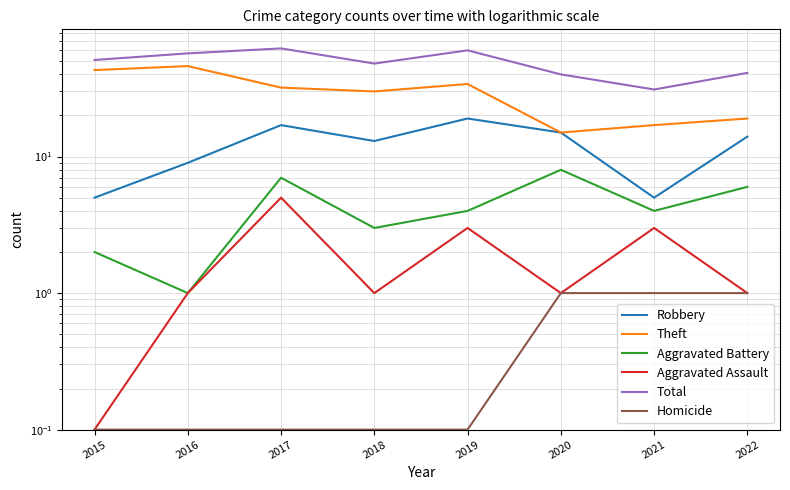

The value of Aggravated Battery at 2017 is 7.0. True or false?

True